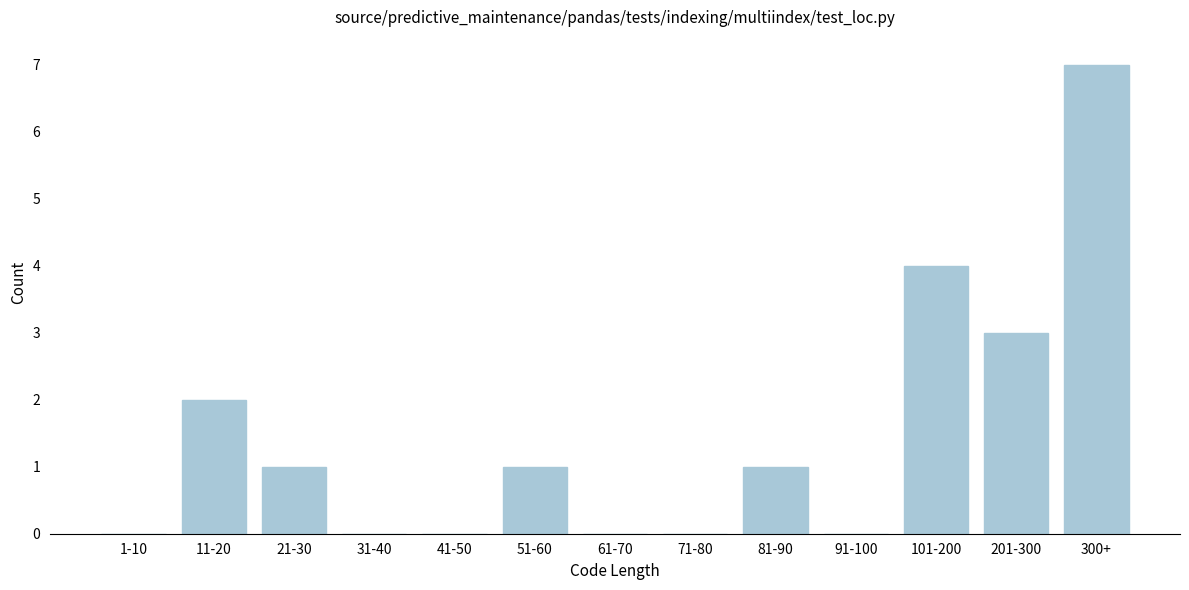

Reading left to right, list all the values displayed in this chart.

1-10=0	11-20=2	21-30=1	31-40=0	41-50=0	51-60=1	61-70=0	71-80=0	81-90=1	91-100=0	101-200=4	201-300=3	300+=7